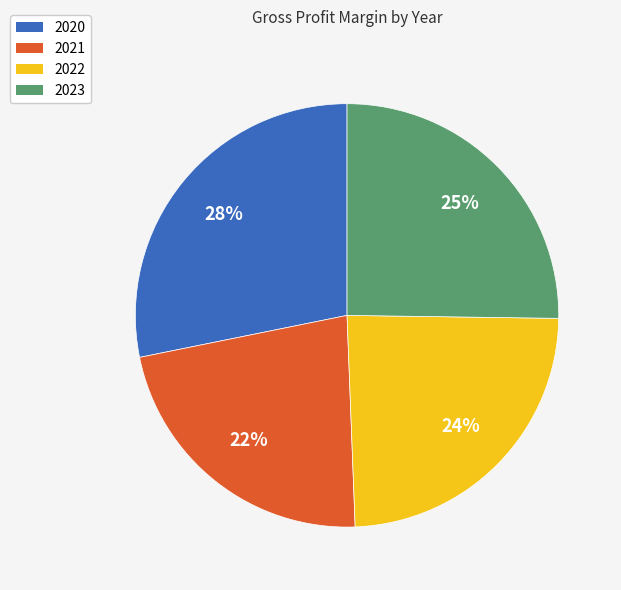

How many segments does this pie chart have?

4